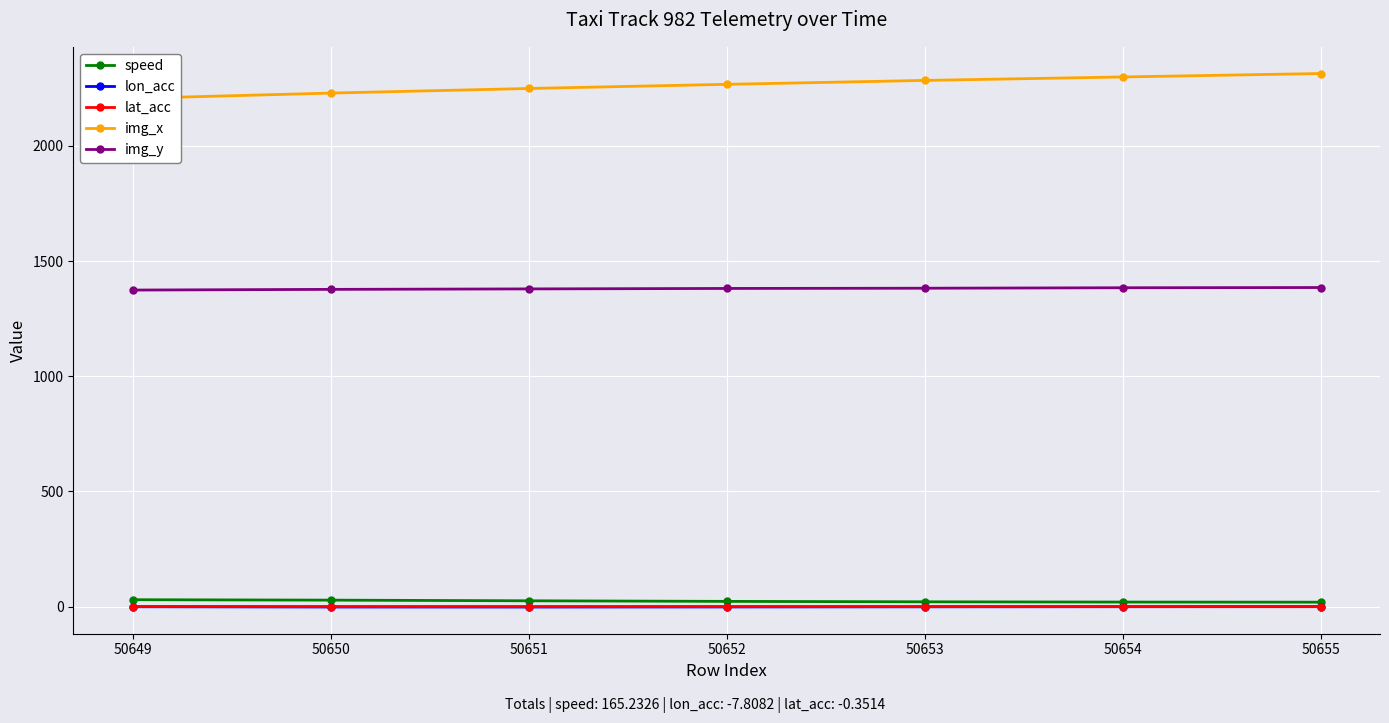

The lat_acc series shows 0.0 at 50651. True or false?

True